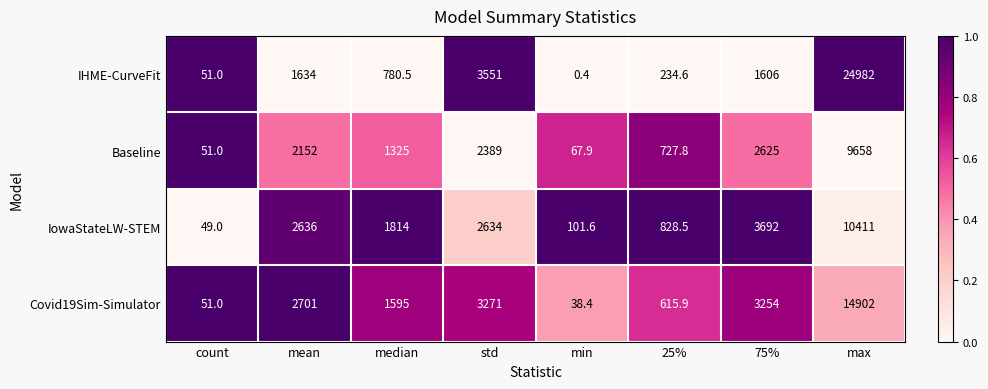

The Covid19Sim-Simulator series shows 5845.8 at 75%. True or false?

False